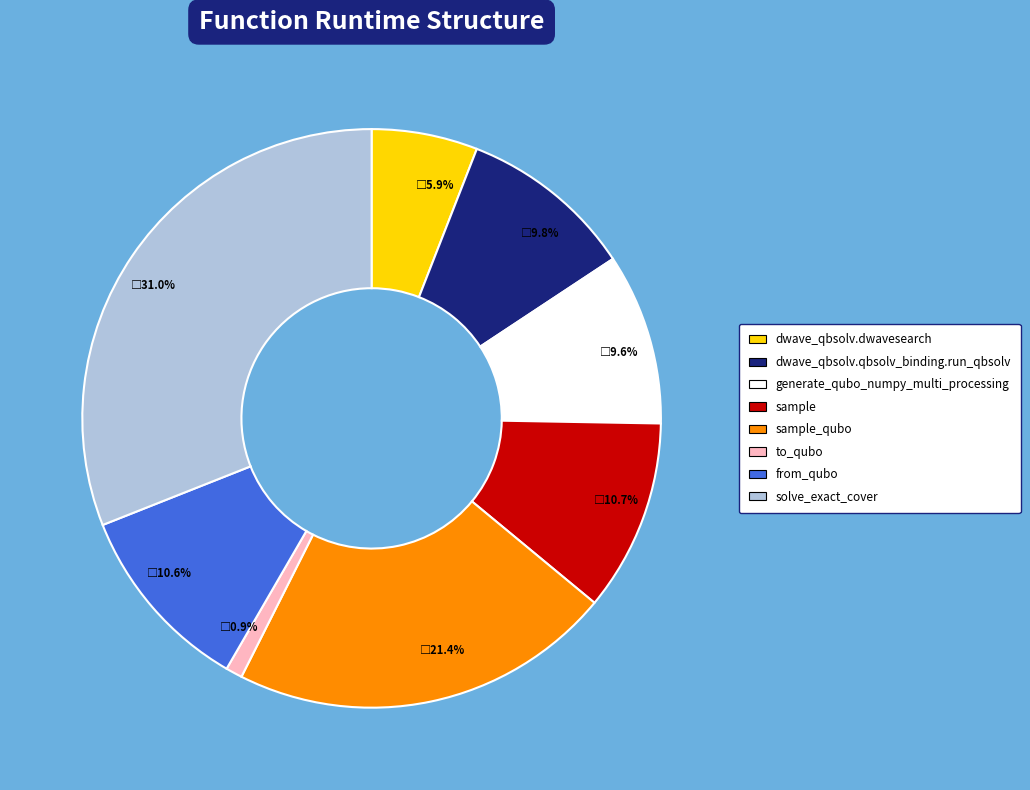

Between dwave_qbsolv.qbsolv_binding.run_qbsolv and sample, which is larger?

sample